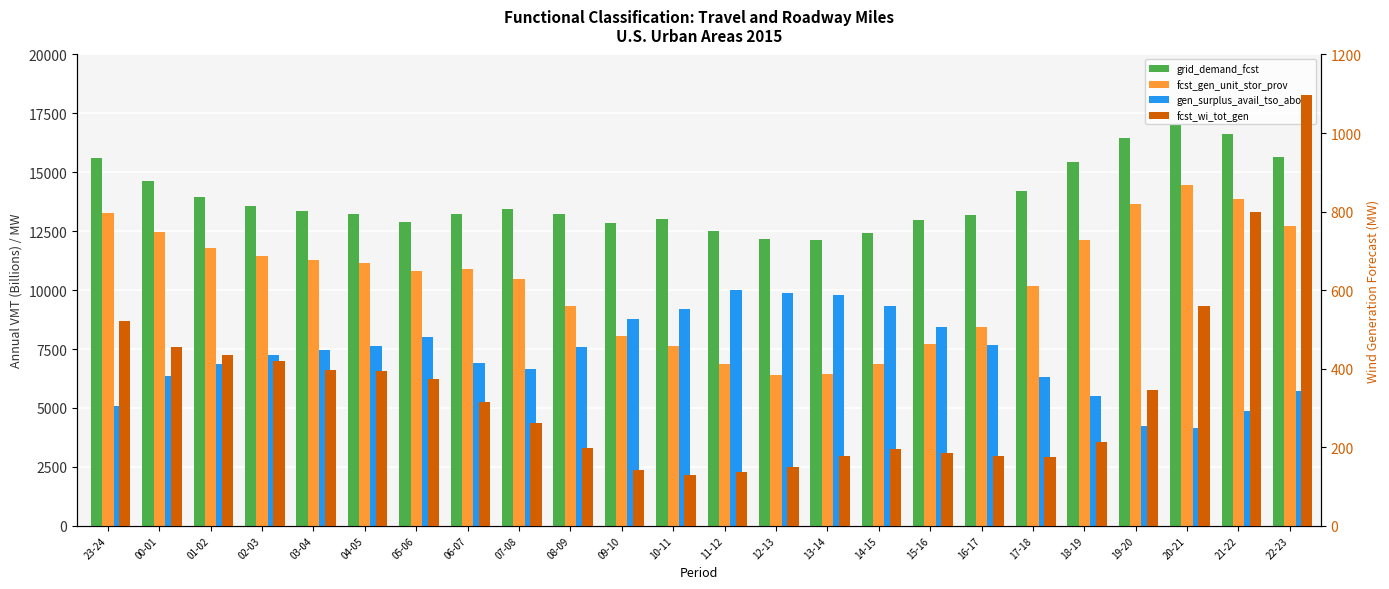

What is the difference between the maximum and minimum values in the gen_surplus_avail_tso_above series?

5823